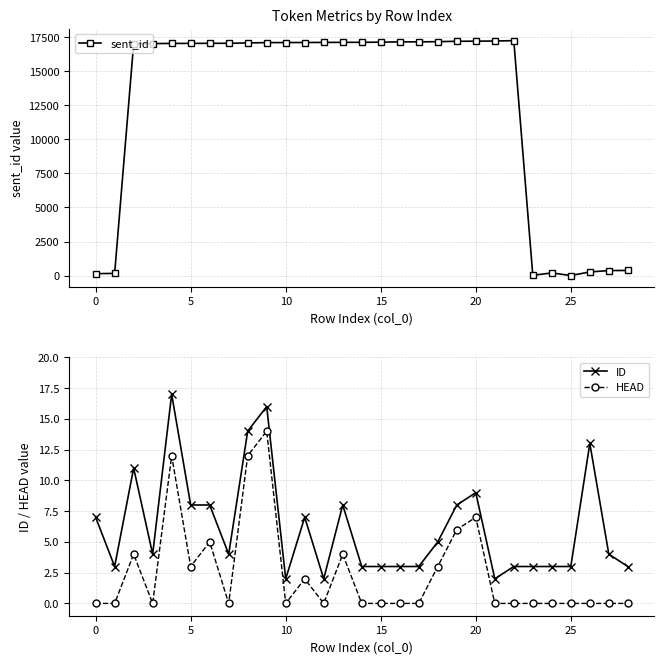

What is the maximum value for sent_id?

17246